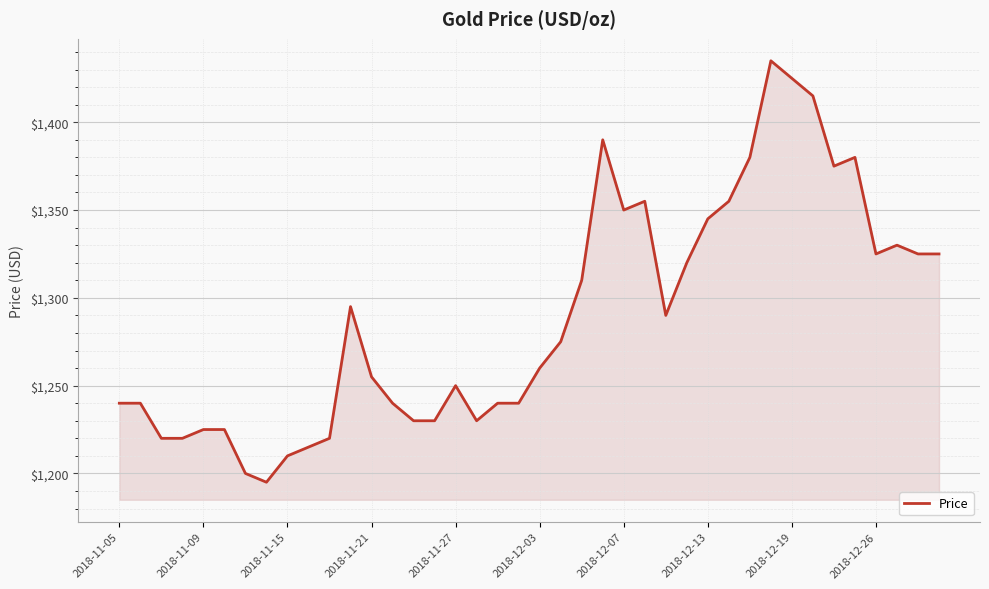

What is the smallest value displayed?

1195